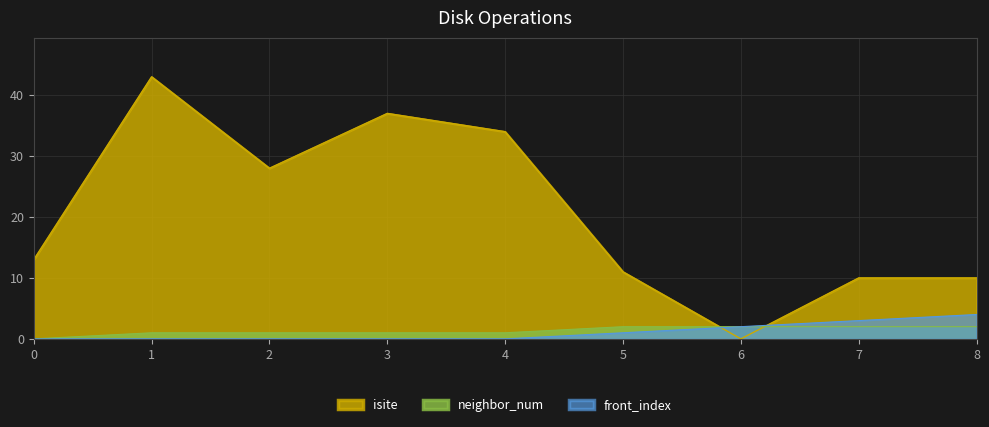

The value of neighbor_num at 2 is 2. True or false?

False